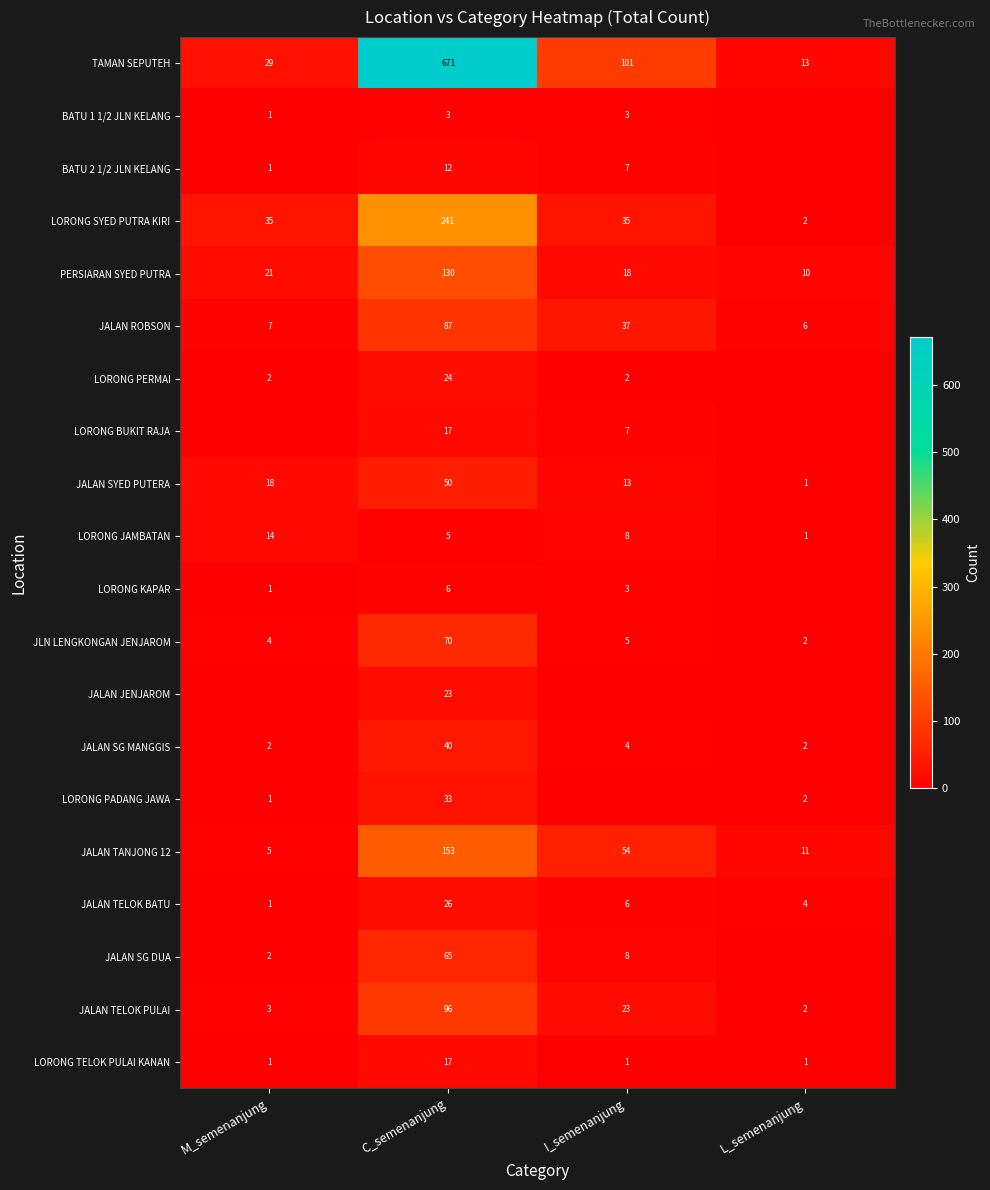

At how many categories does at least one series exceed 474?

1